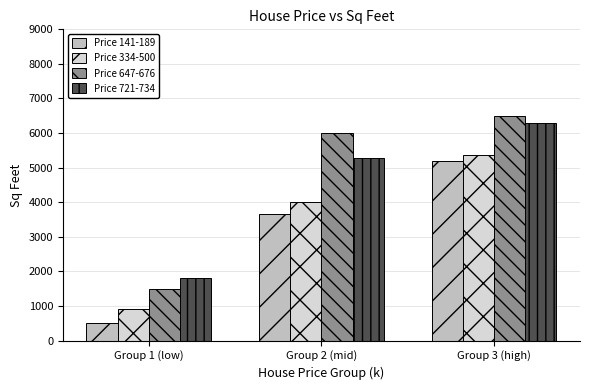

Where is Price 141-189 nearest to the value 2843?

Group 2 (mid)